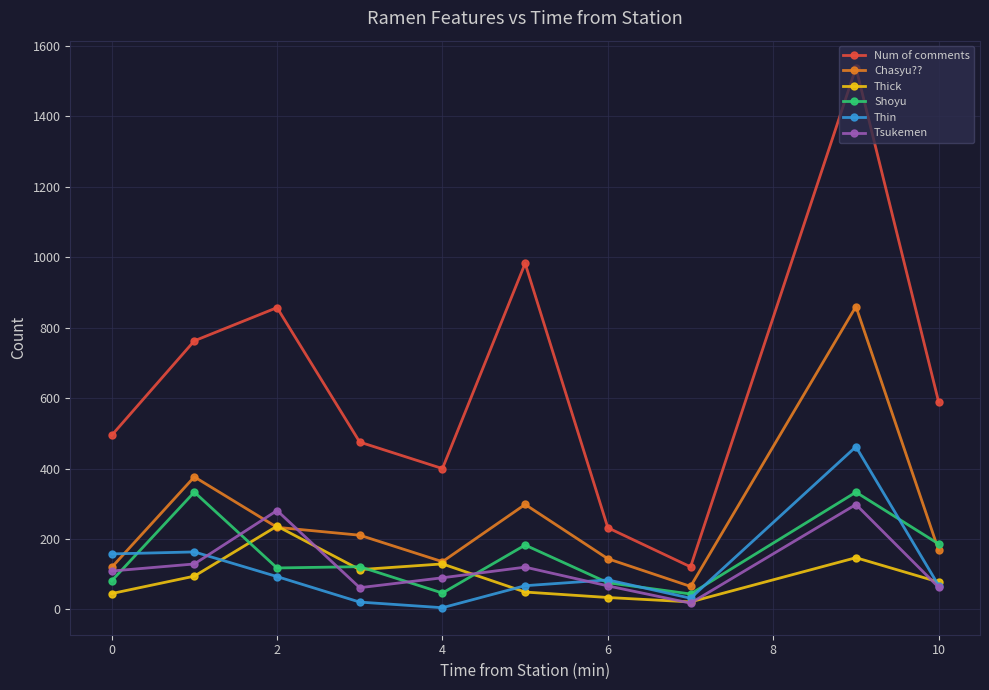

How many data points in Chasyu?? are less than 210?

5